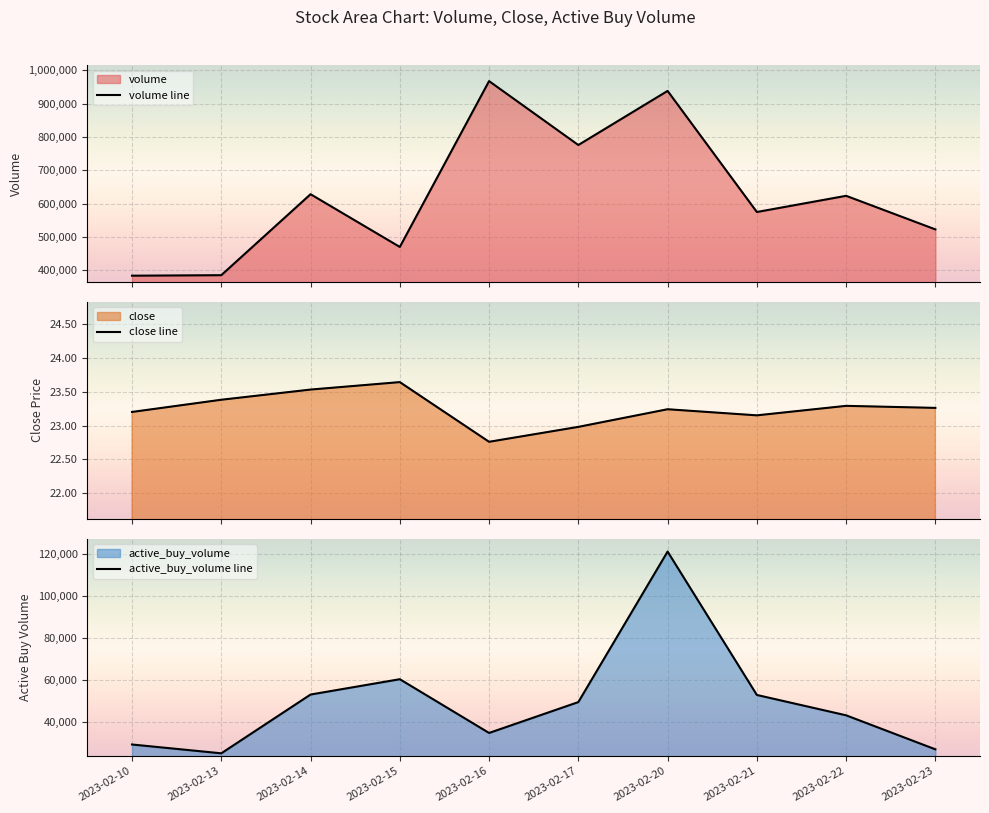

At which category does active_buy_volume line reach its first local valley?

2023-02-13